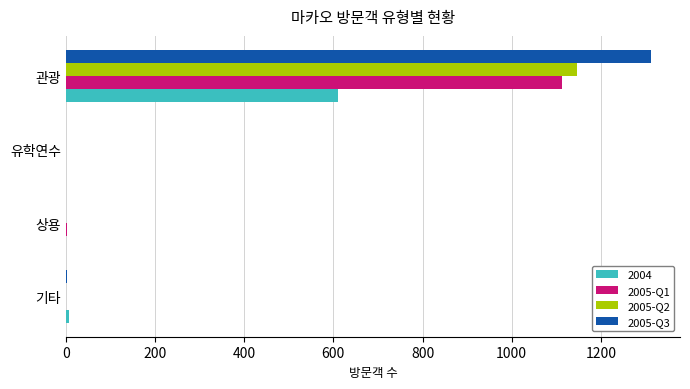

Is the value of 2004 at 관광 greater than the value of 2005-Q2 at 관광?

No